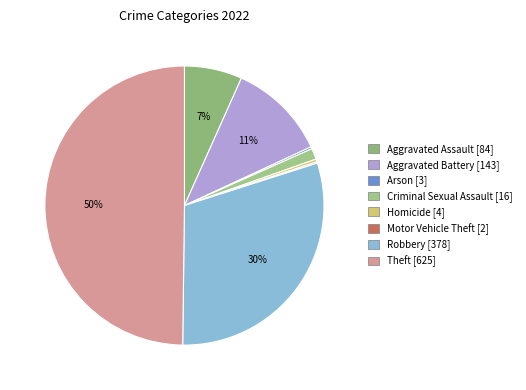

Which category has the smallest portion of the pie?

Motor Vehicle Theft